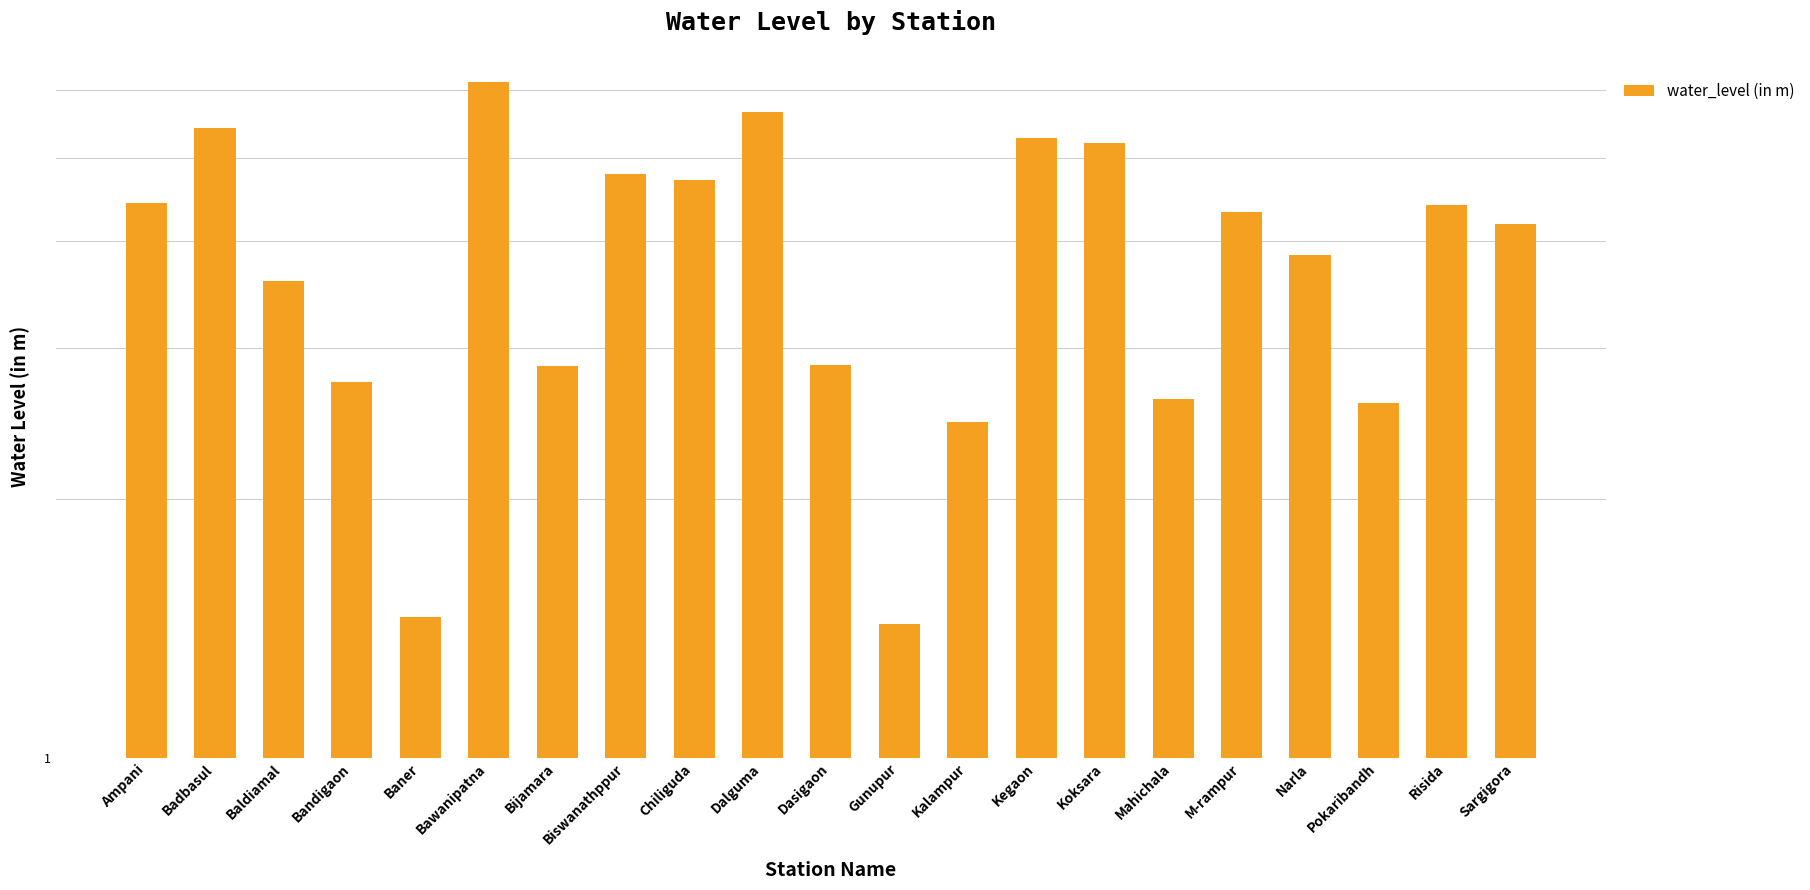

The chart shows a value of 4.3 at Pokaribandh. True or false?

False